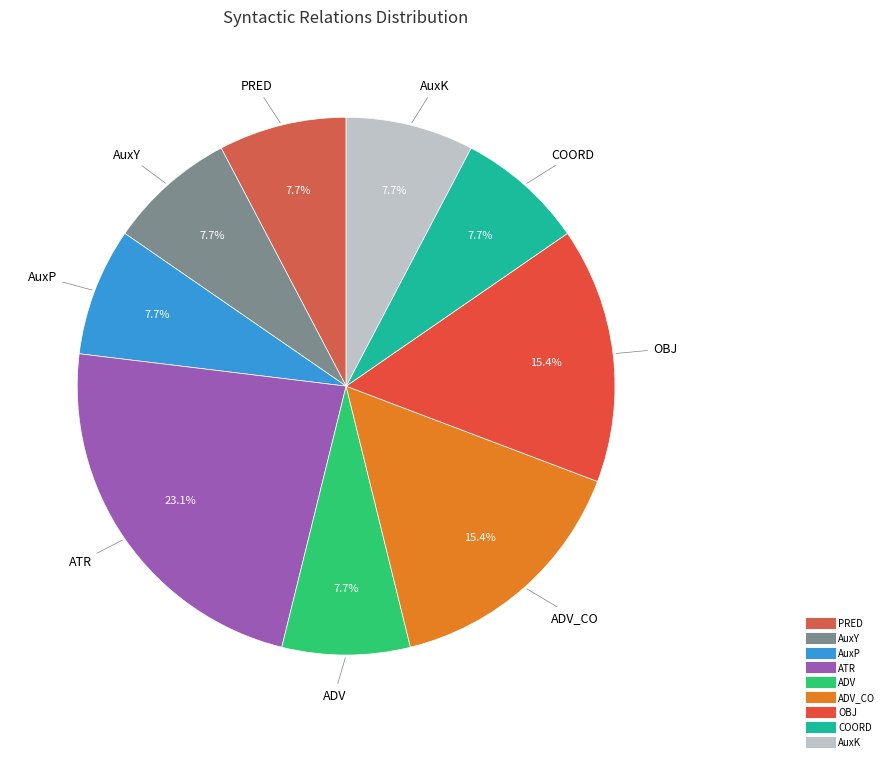

Is there any slice that represents more than half of the pie?

No